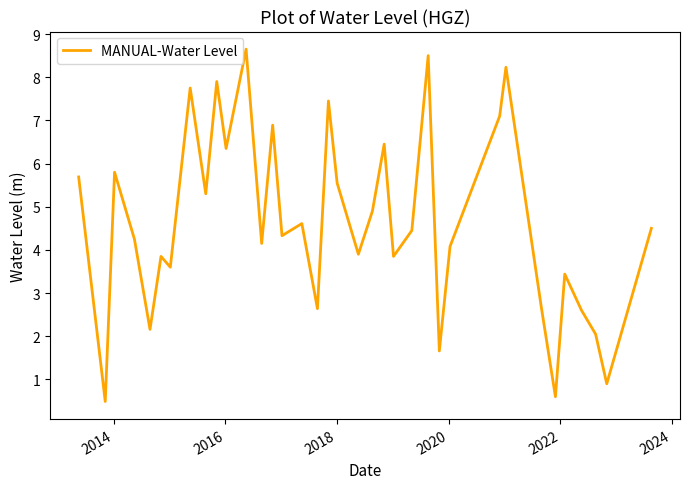

What is the difference between the maximum and minimum values?

8.2